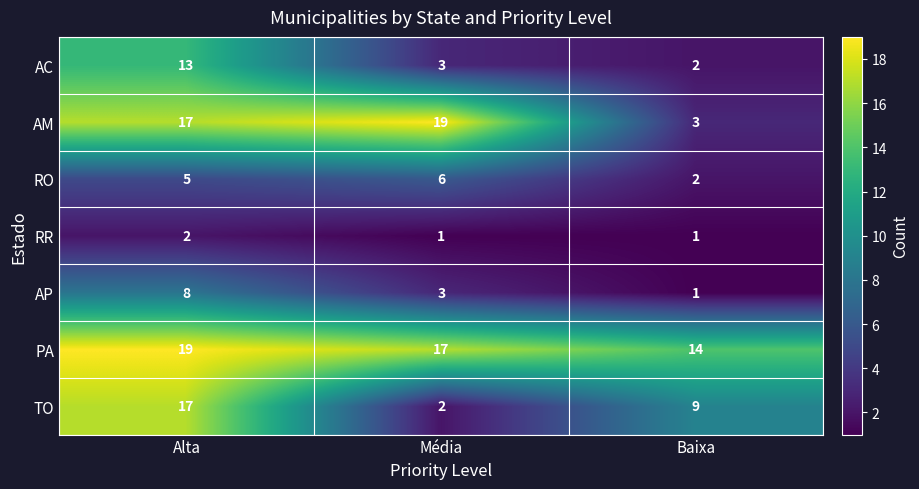

What is the spread (max minus min) of values at Alta?

17